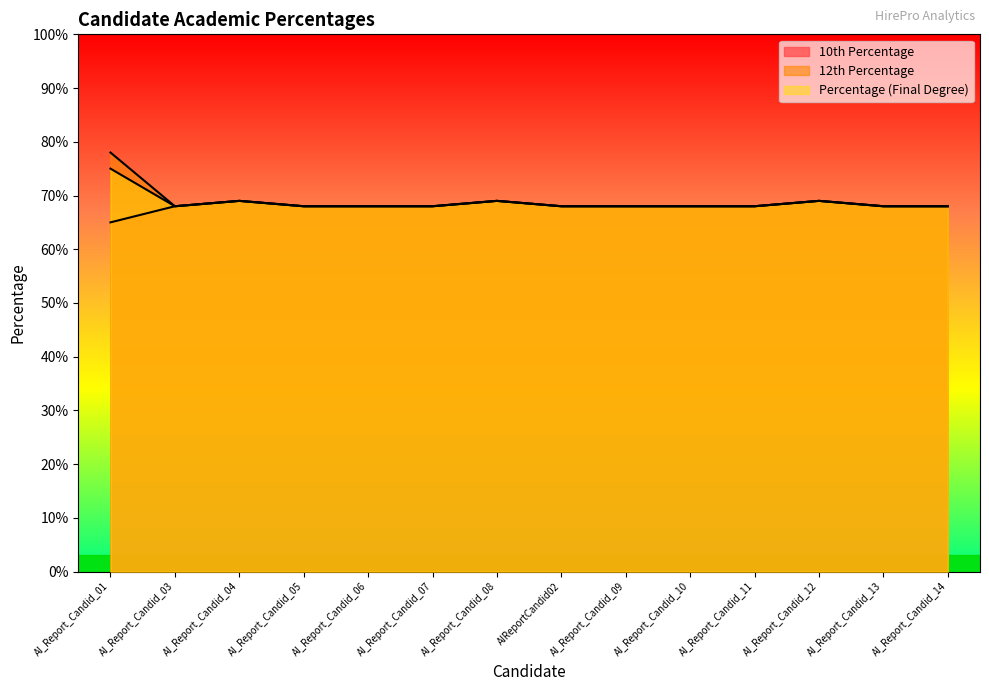

How many lines are shown in the chart?

3